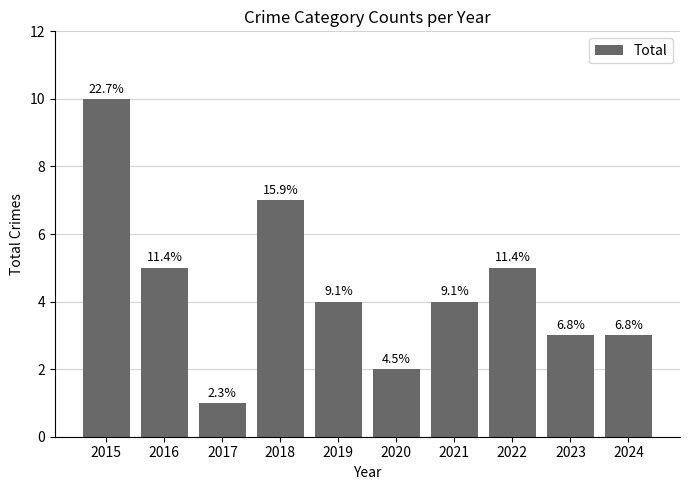

How many bars are there in total?

10